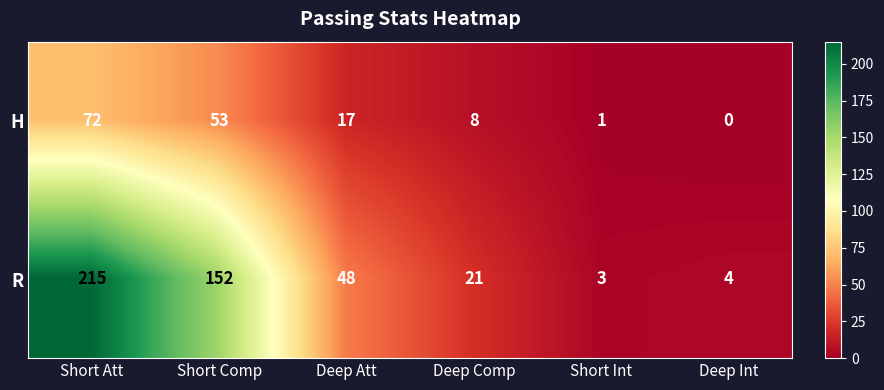

Which series has the largest total across all categories?

R